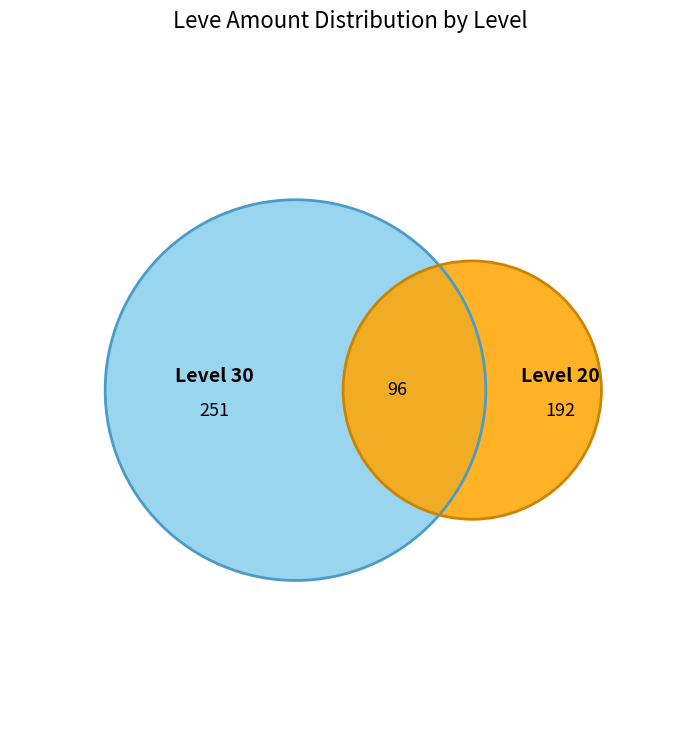

Between 1 and 1, which is larger?

1